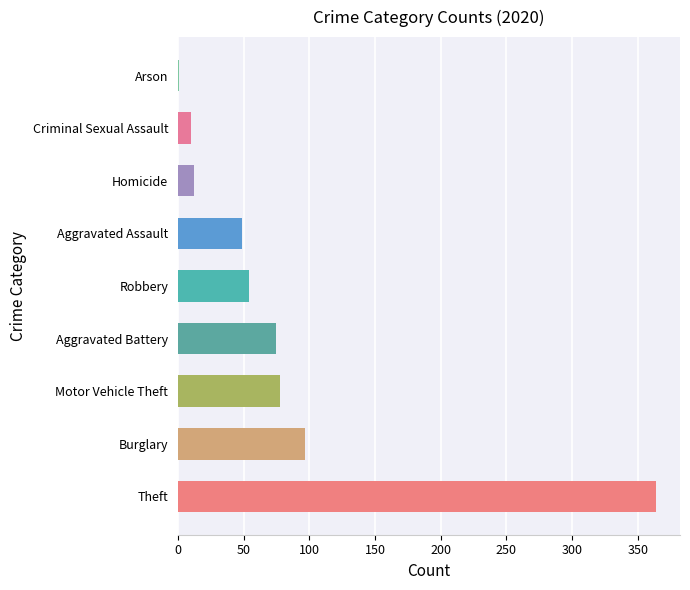

At which label is the value closest to 182?

Burglary